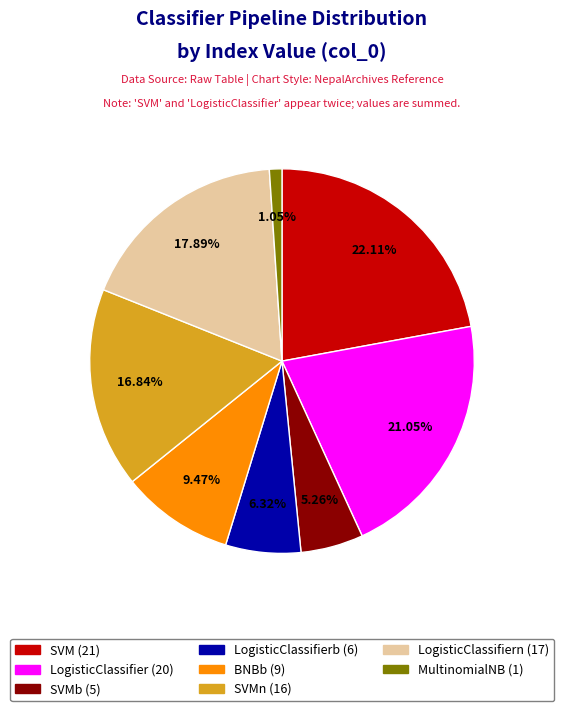

Does any single category account for the majority?

No